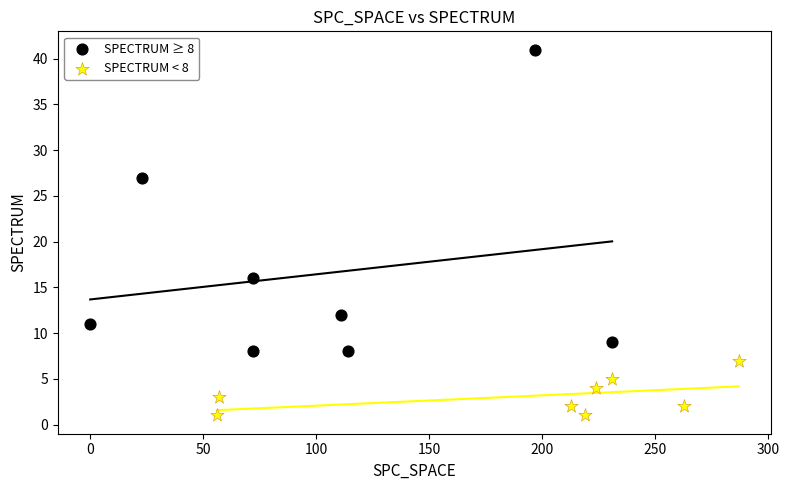

Which series reaches the minimum Y coordinate?

SPECTRUM < 8